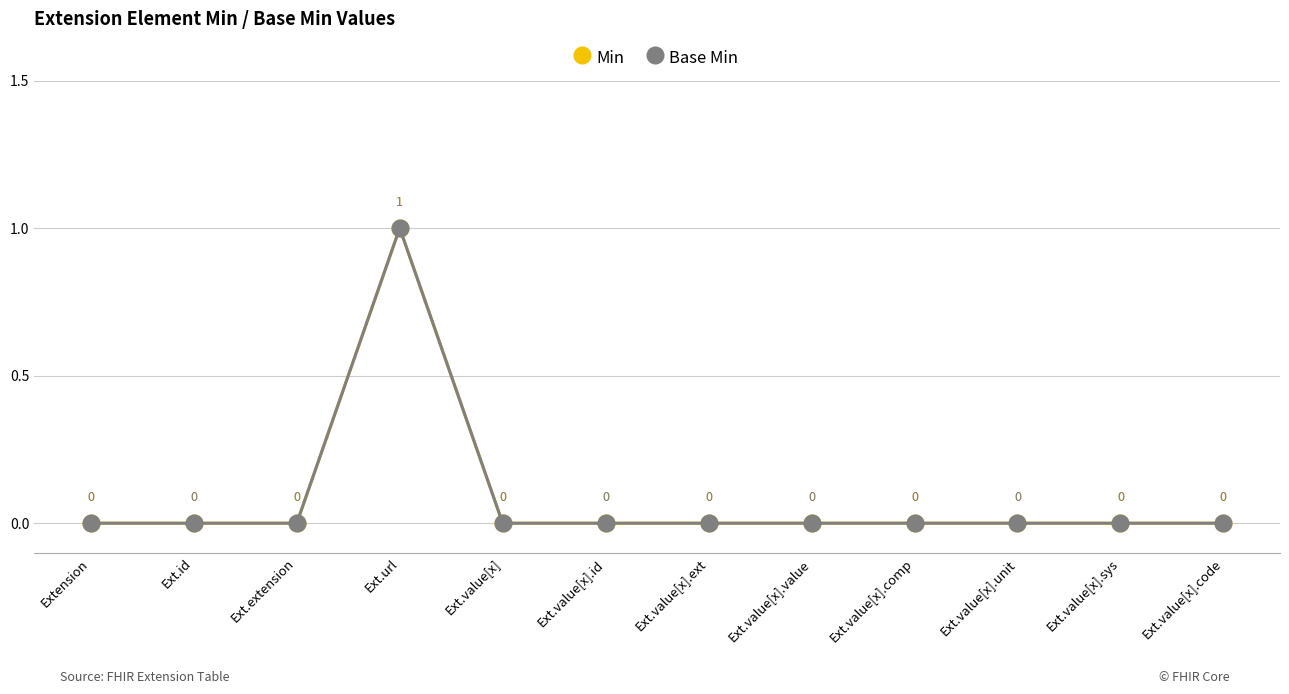

The Min series shows 1 at Ext.url. True or false?

True